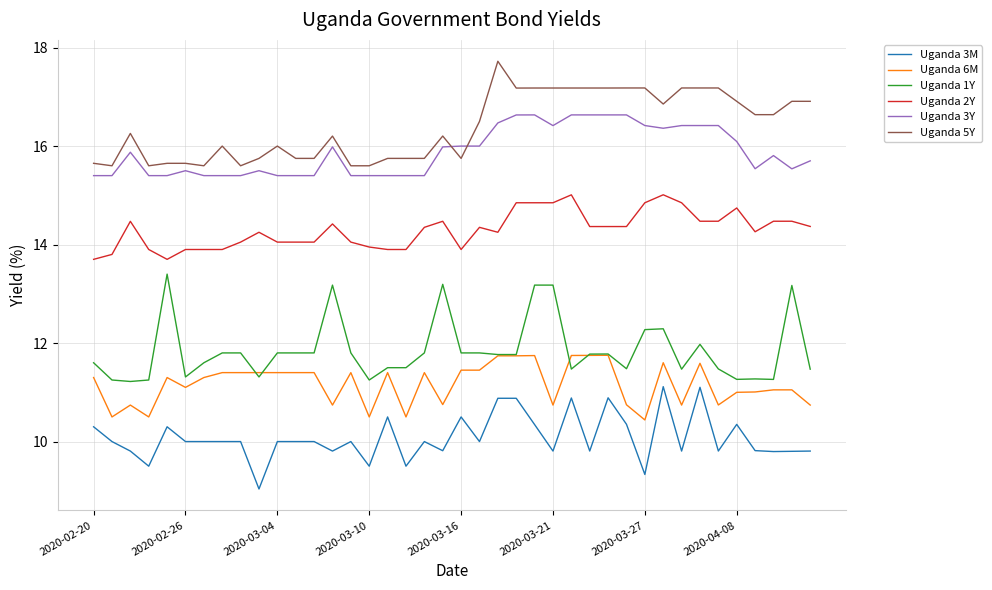

What is the maximum value for Uganda 5Y?

17.7